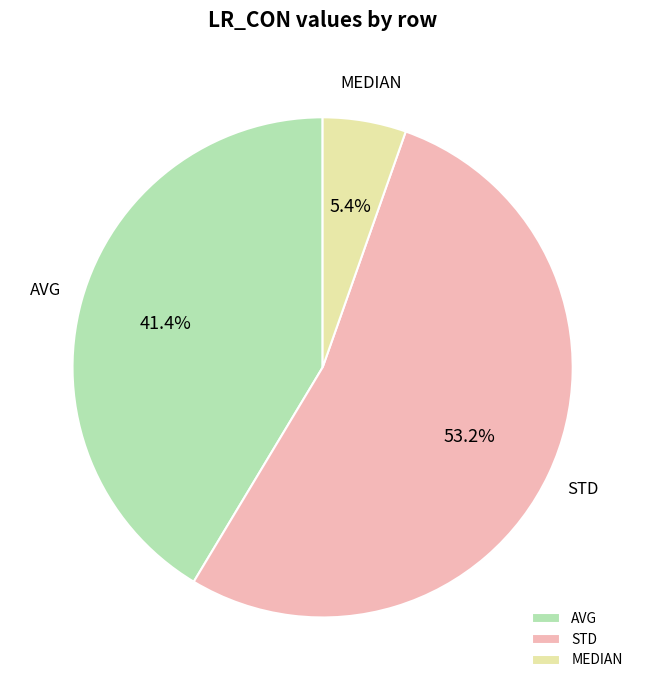

What percentage is the STD slice, to the nearest percent?

53%